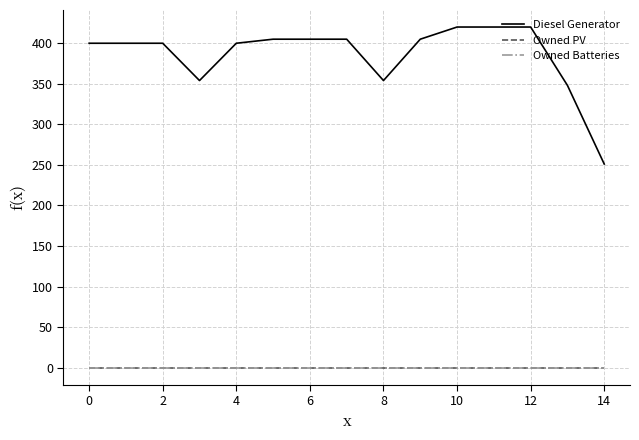

Does the chart display data point markers on the line(s)?

No